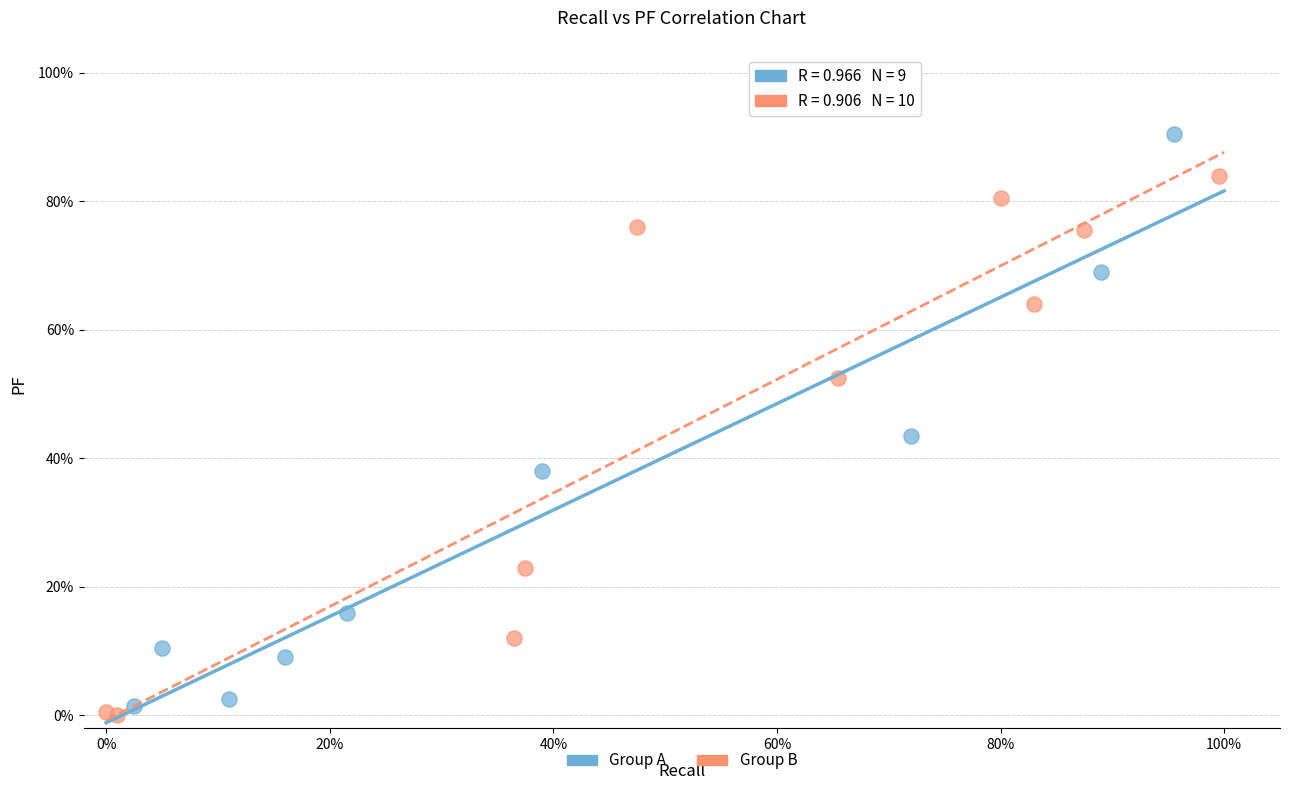

What are all the series names shown in the legend?

Group A, Group B